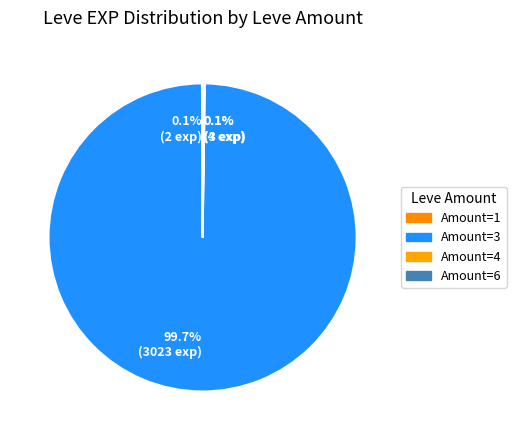

How much of the chart is everything except 99.7% (3023 exp)?

0.3%